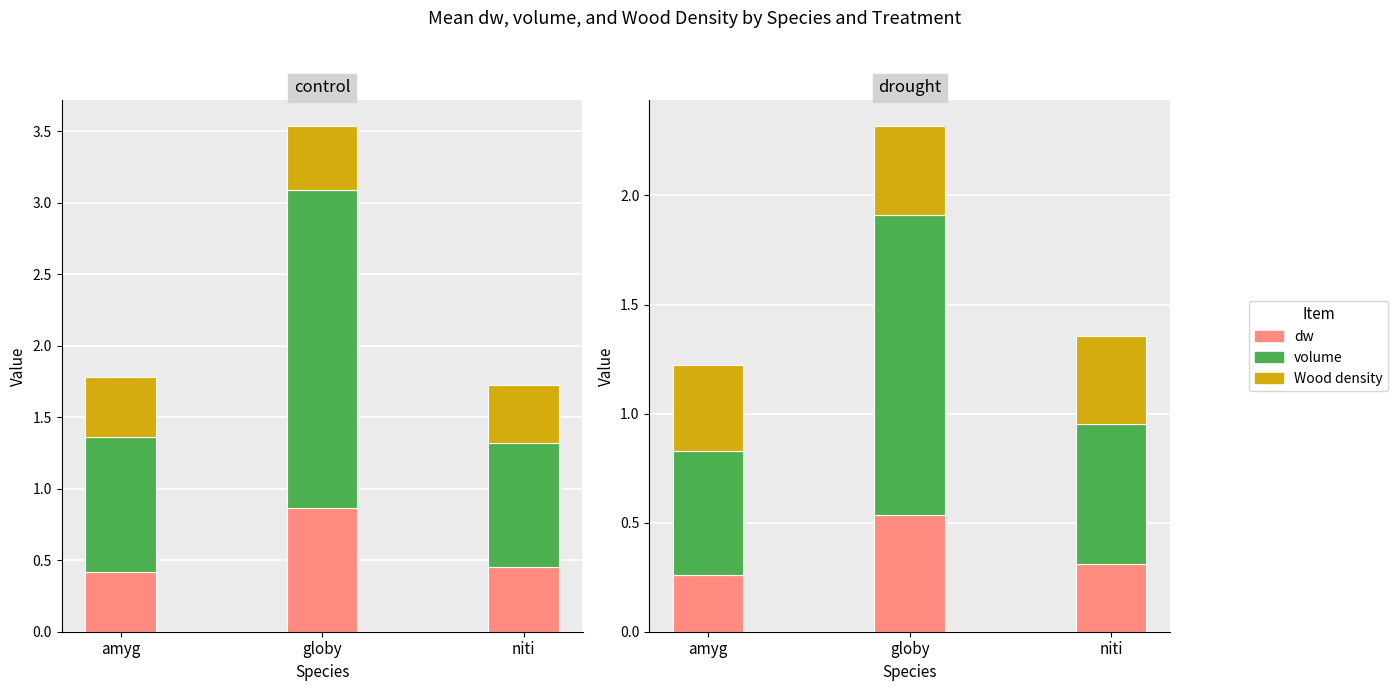

Does the chart contain any negative values?

No